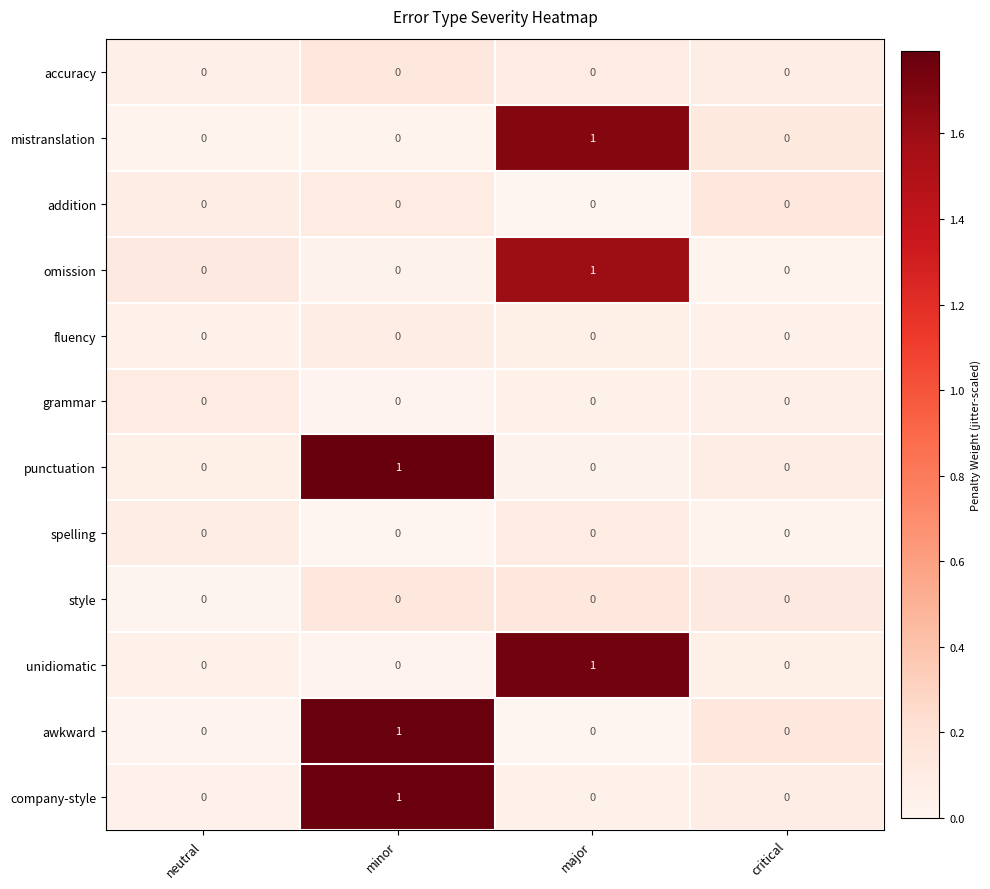

At which label does punctuation reach its peak?

minor